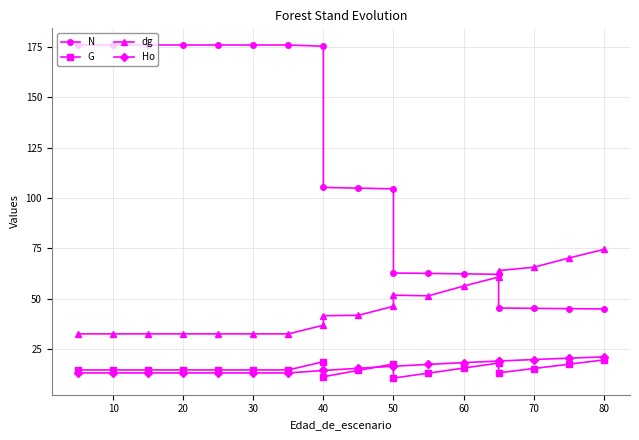

What is the average value of the dg series?

46.7